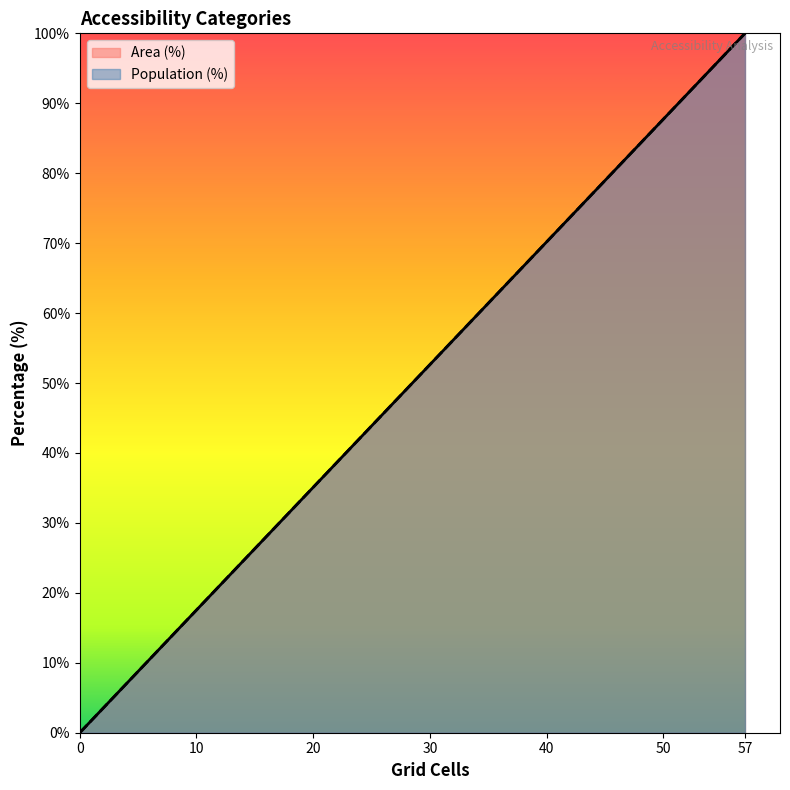

True or false: Area (%) and Population (%) cross at least once.

False